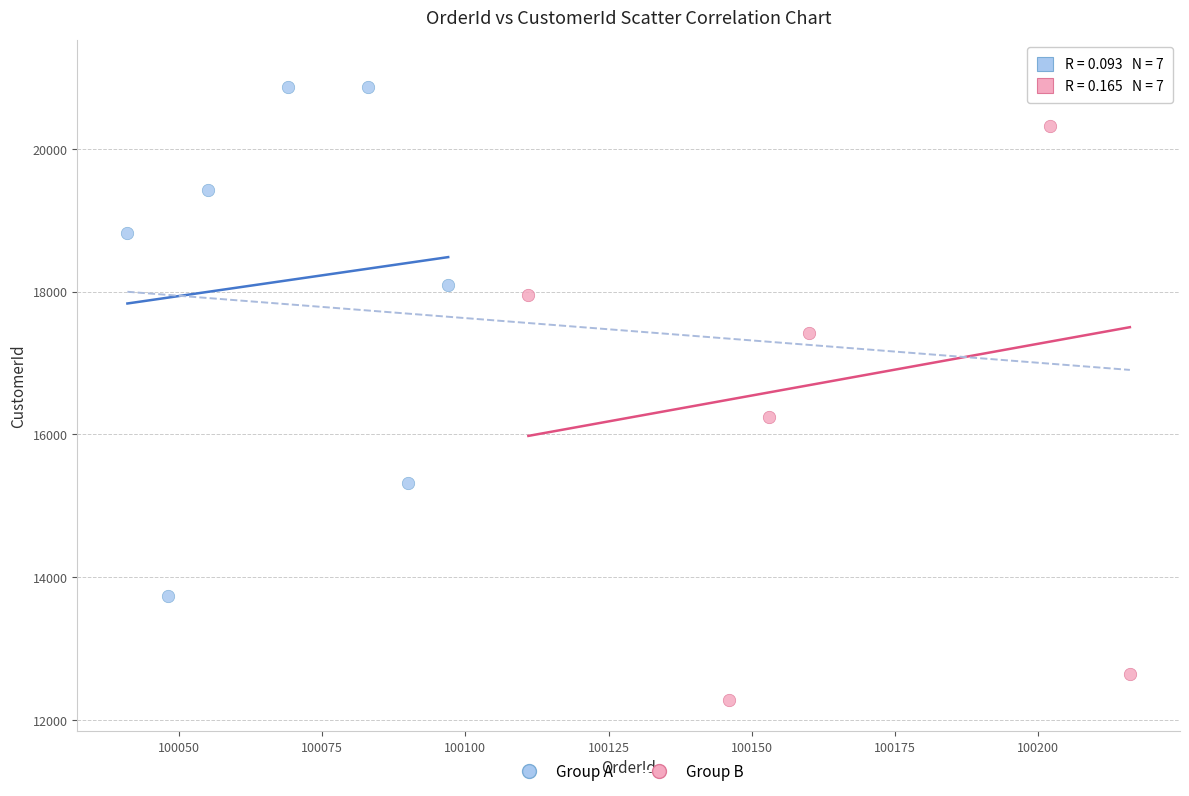

Which series contains the highest Y value?

Group B